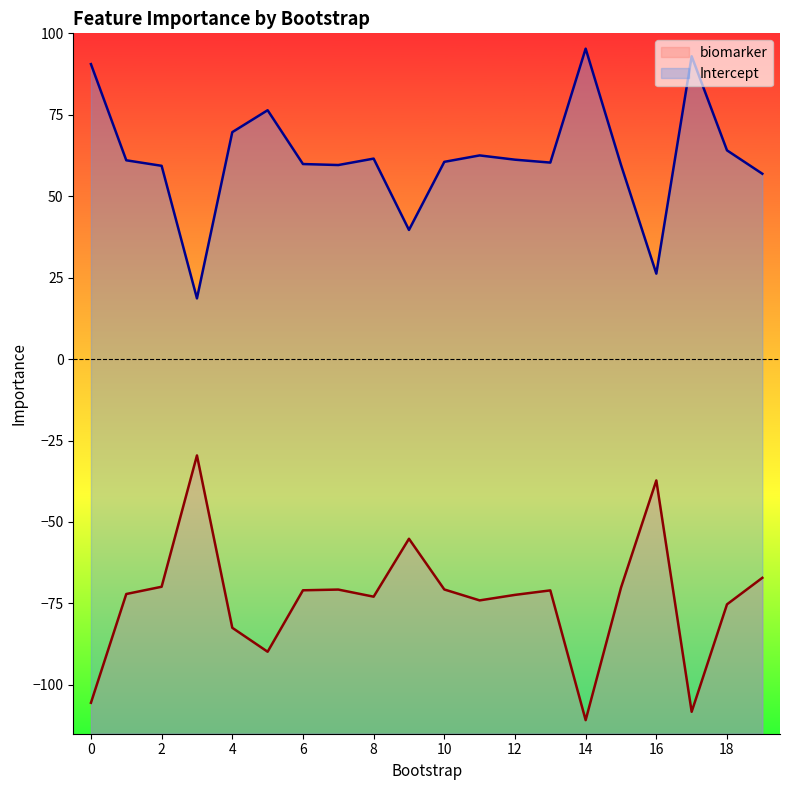

At which category does the chart reach its minimum across all series?

14